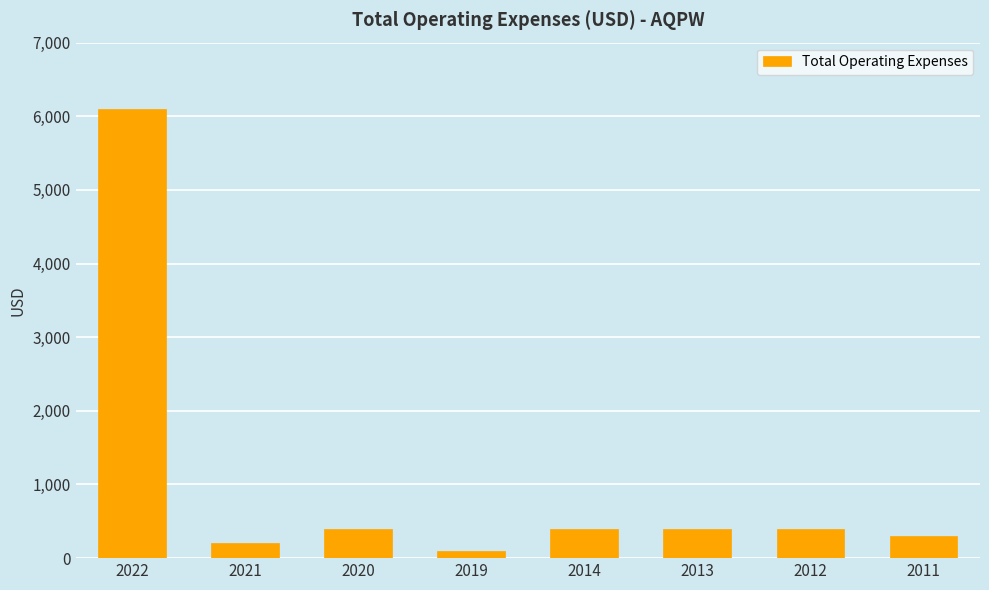

The chart shows a value of 400 at 2012. True or false?

True